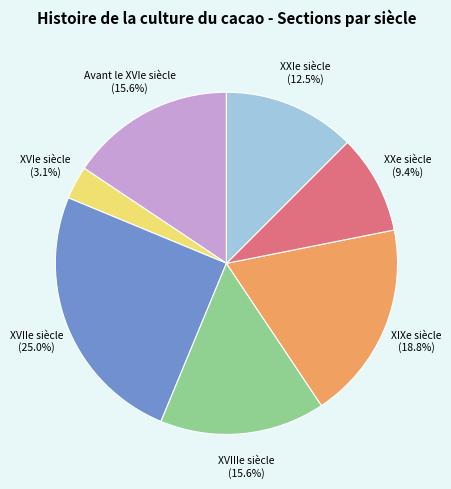

Between XXe siècle and Avant le XVIe siècle, which is larger?

Avant le XVIe siècle